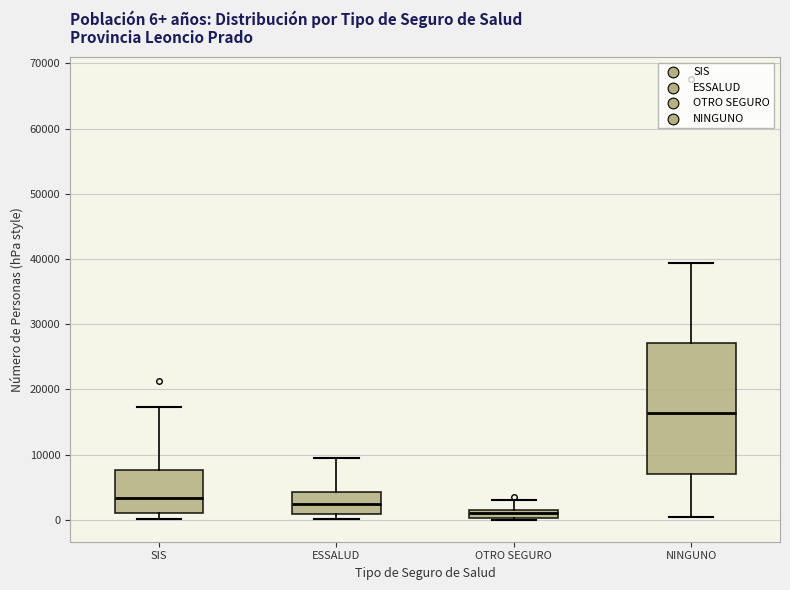

Which box is the tallest, from its lower edge to its upper edge?

NINGUNO